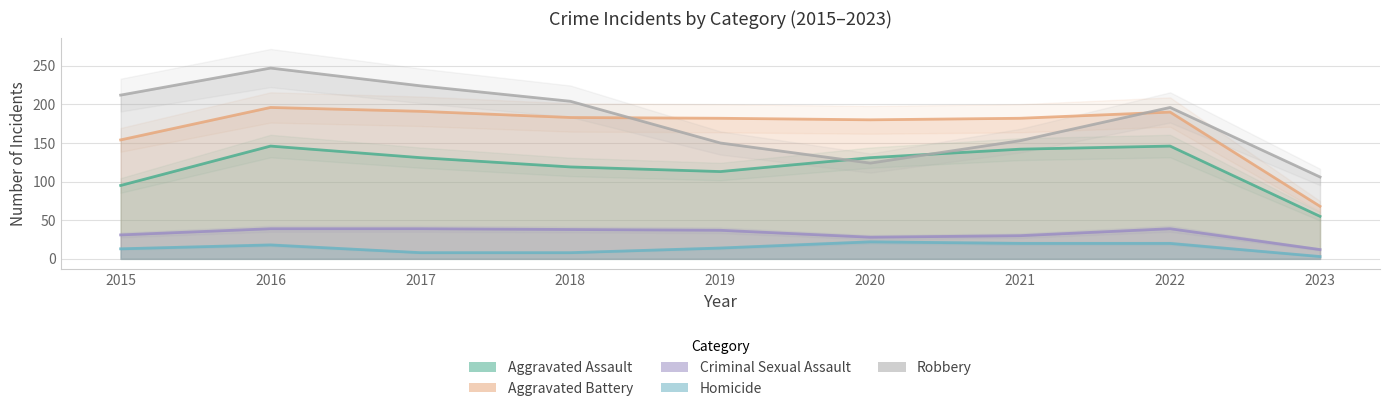

Rank the series by their maximum value, from lowest to highest.

Homicide, Criminal Sexual Assault, Aggravated Assault, Aggravated Battery, Robbery